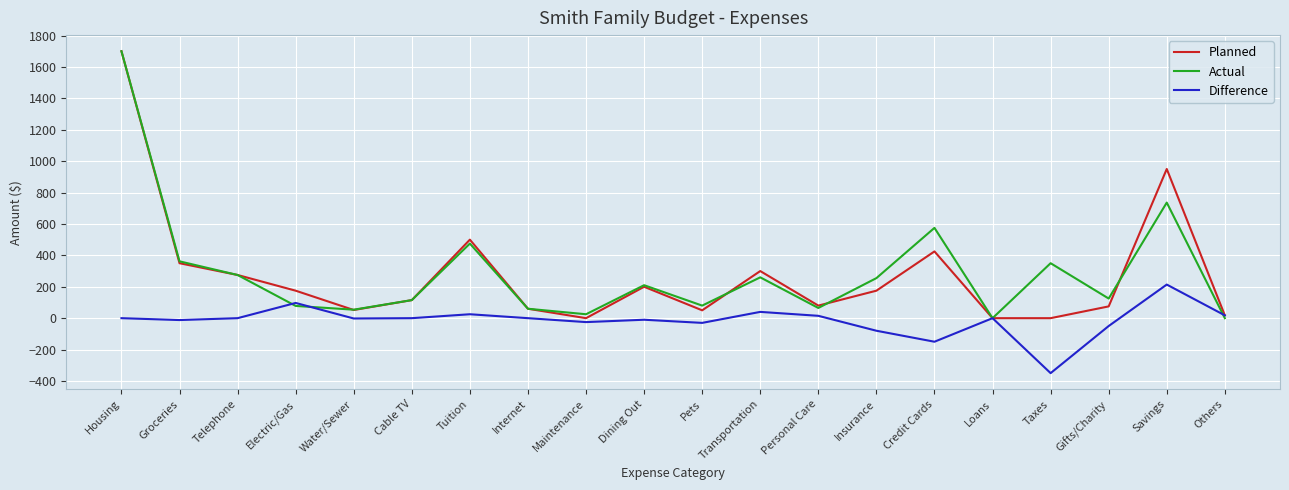

At which label does Difference reach its peak?

Savings